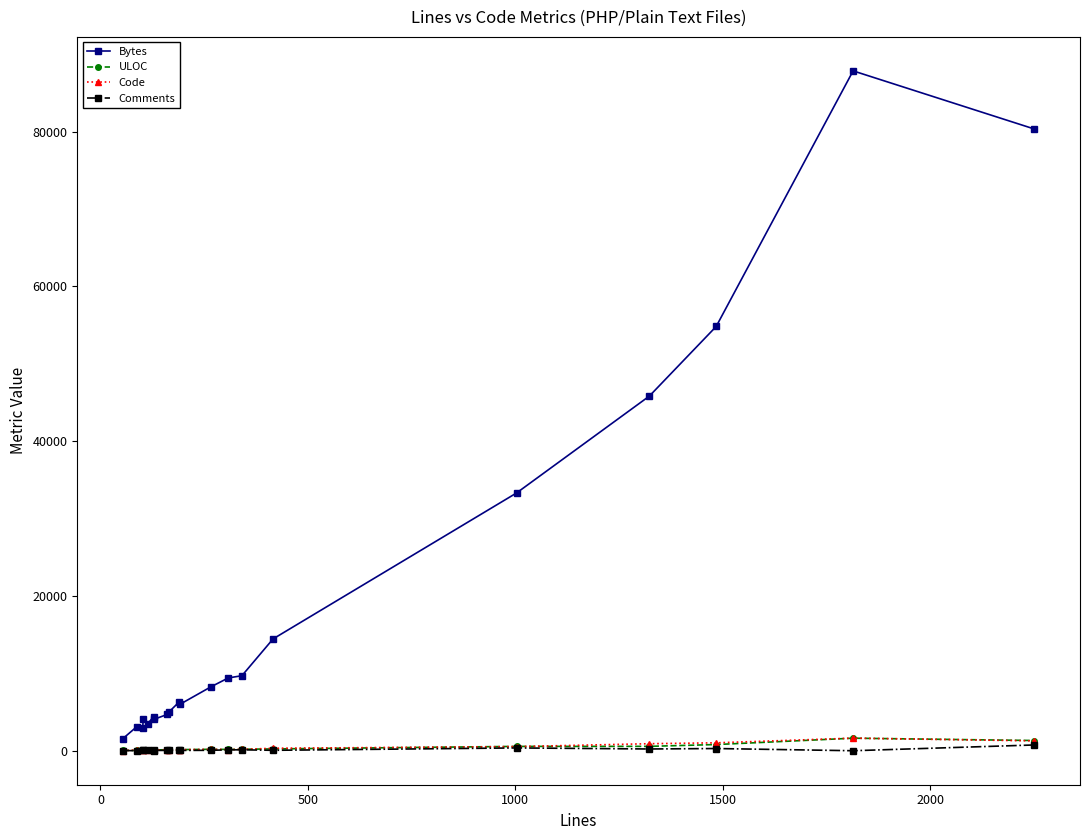

At how many categories does at least one series exceed 34535?

4